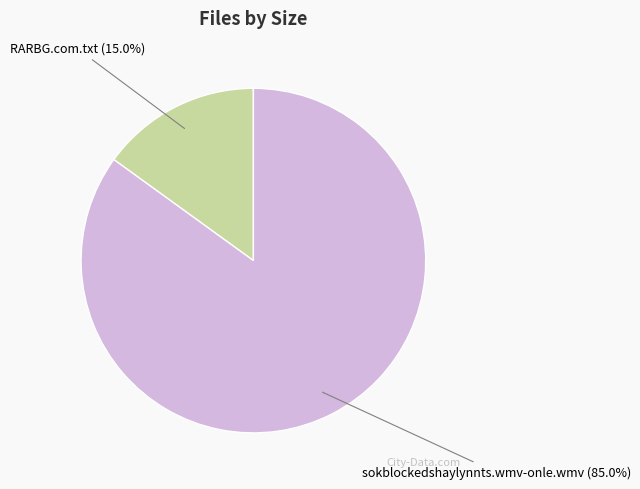

How many slices are in this pie chart?

2